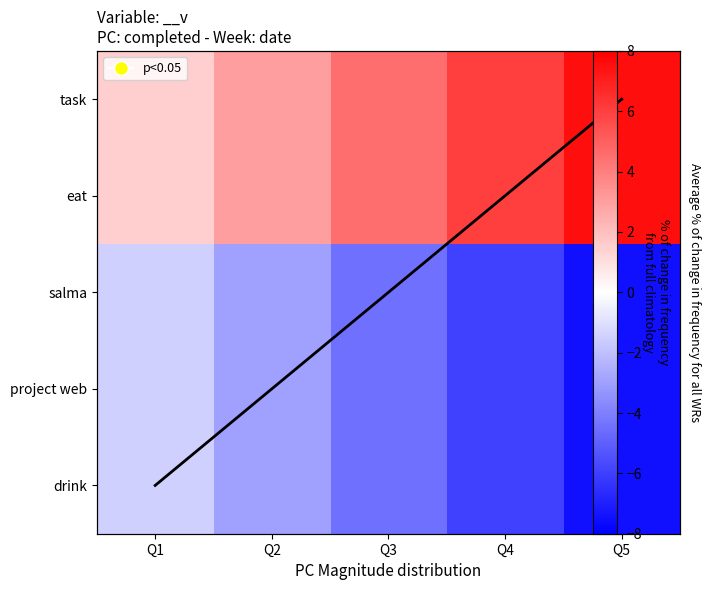

Is it true that salma equals -4.5 at Q3?

True